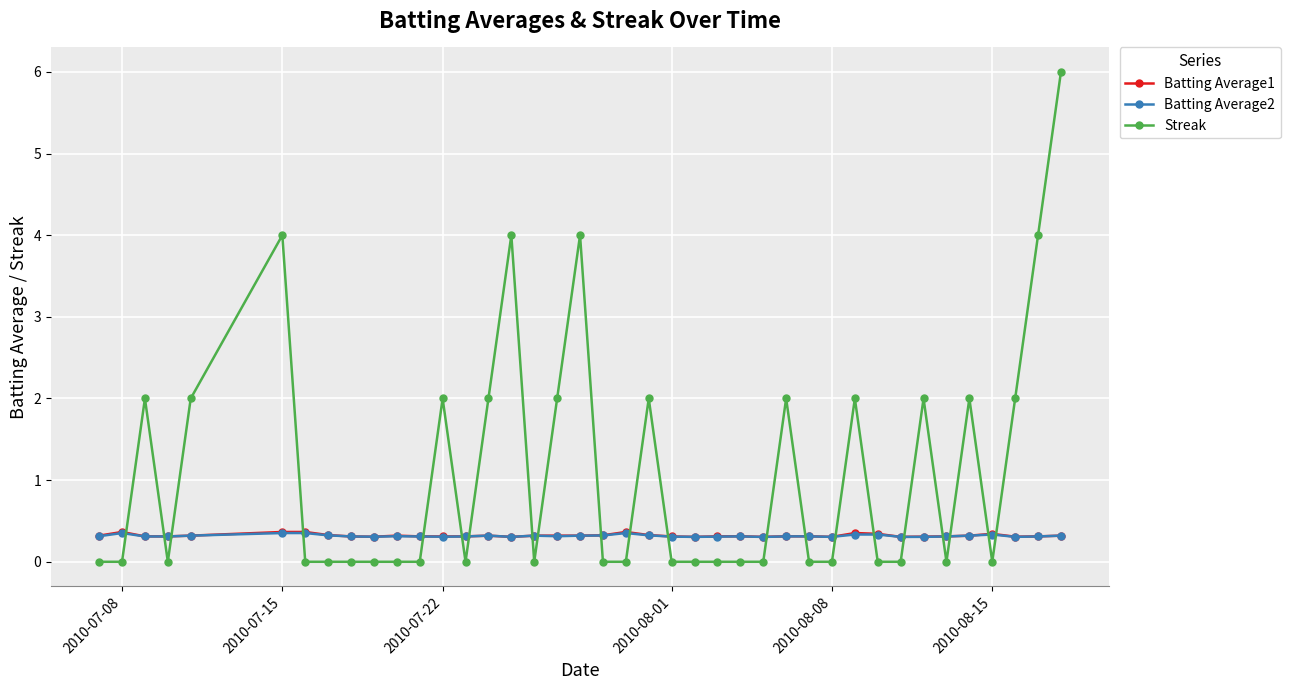

What is the sum of all Batting Average1 values?

12.8